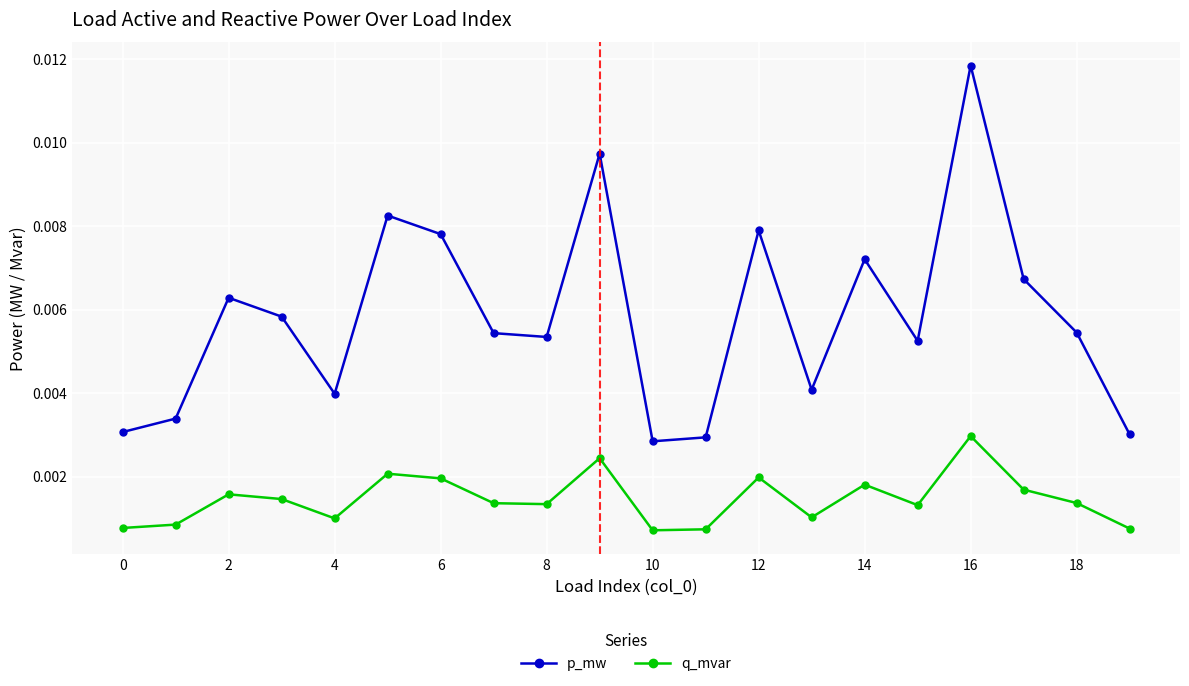

True or false: q_mvar and p_mw intersect in this chart.

False